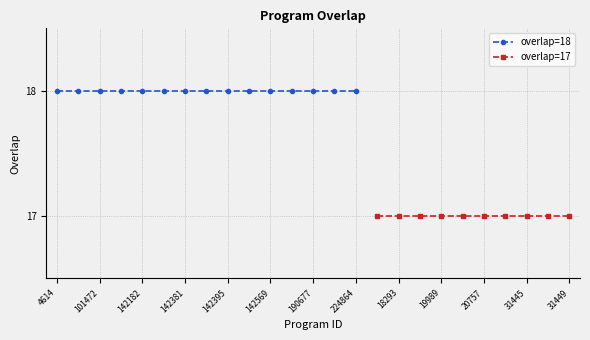

Between 31445 and 101472, which is larger?

101472